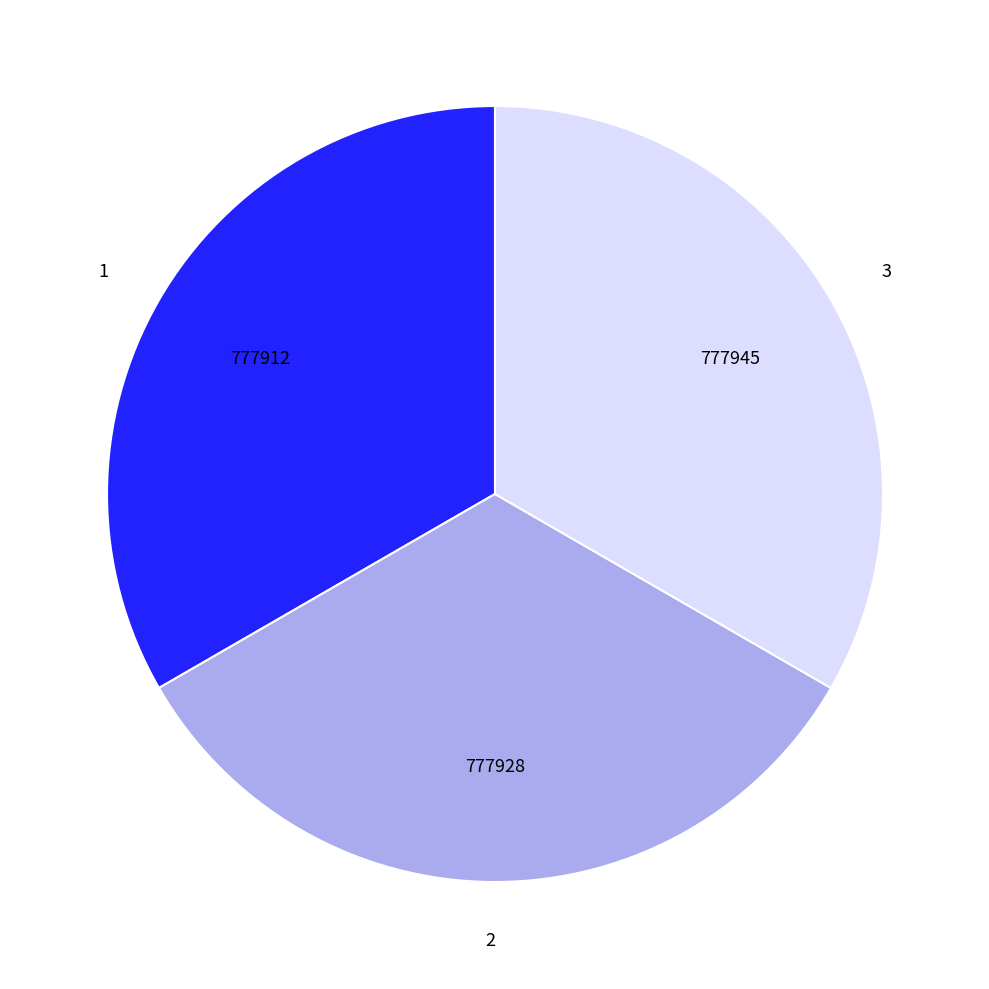

Combined, do 2 and 1 account for over 50%?

Yes